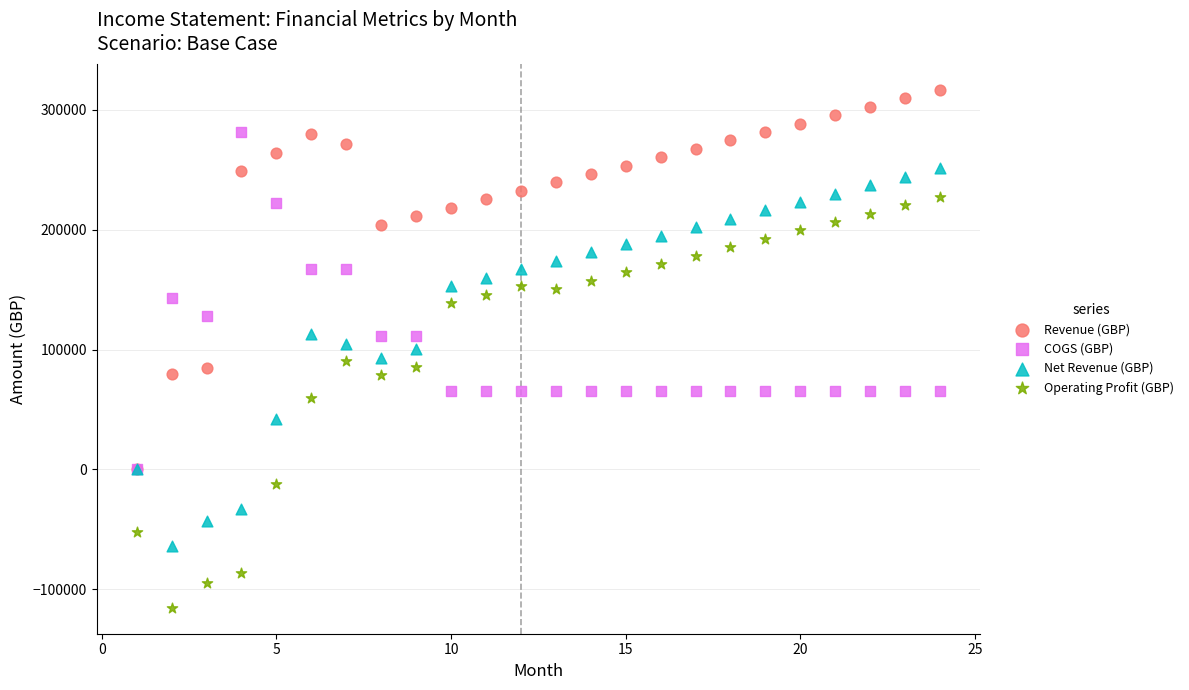

What are all the series names shown in the legend?

Revenue (GBP), COGS (GBP), Net Revenue (GBP), Operating Profit (GBP)